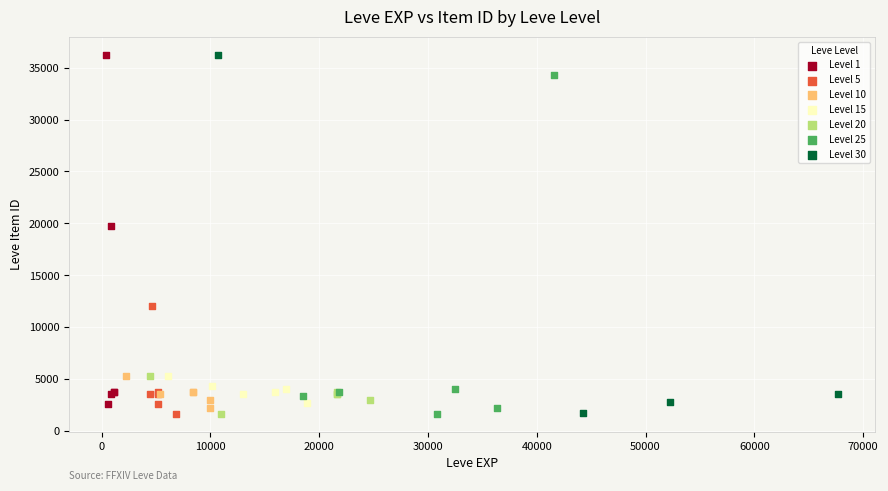

Which series has the largest Y range (max minus min)?

Level 30